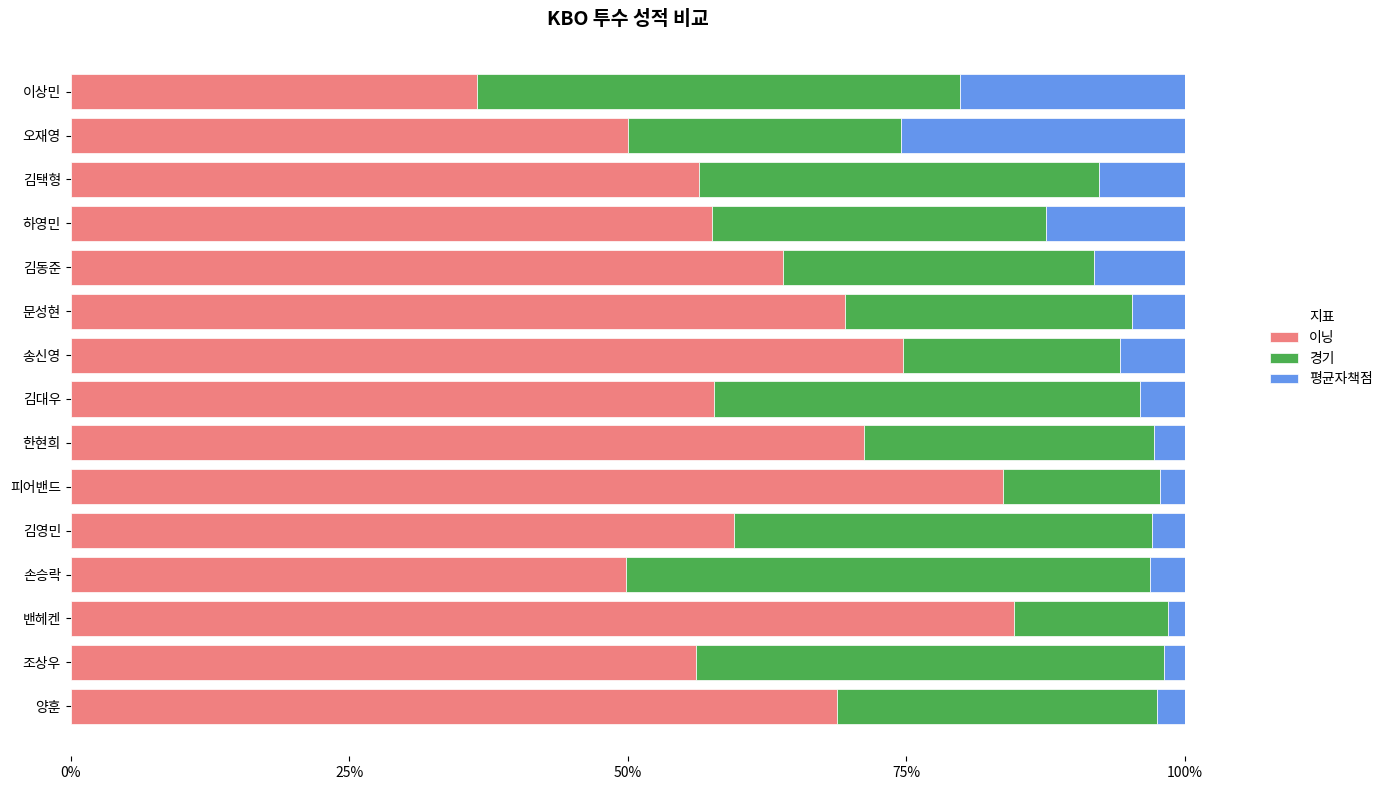

What is the approximate value of 이닝 at 김택형?

56.4